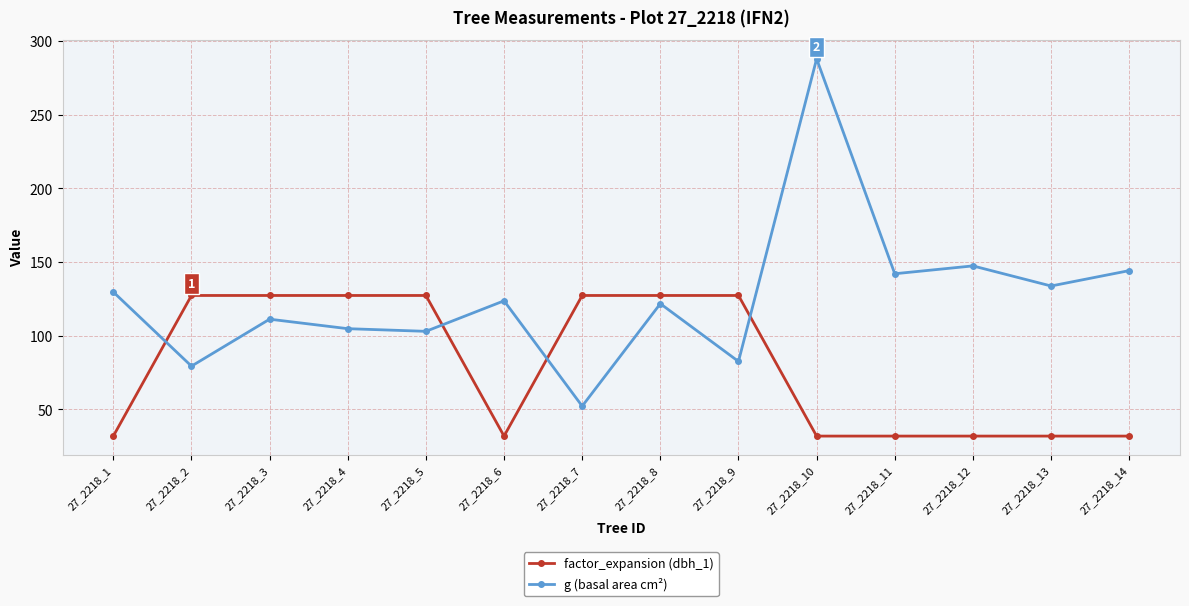

Which series has the largest total across all categories?

g (basal area cm²)